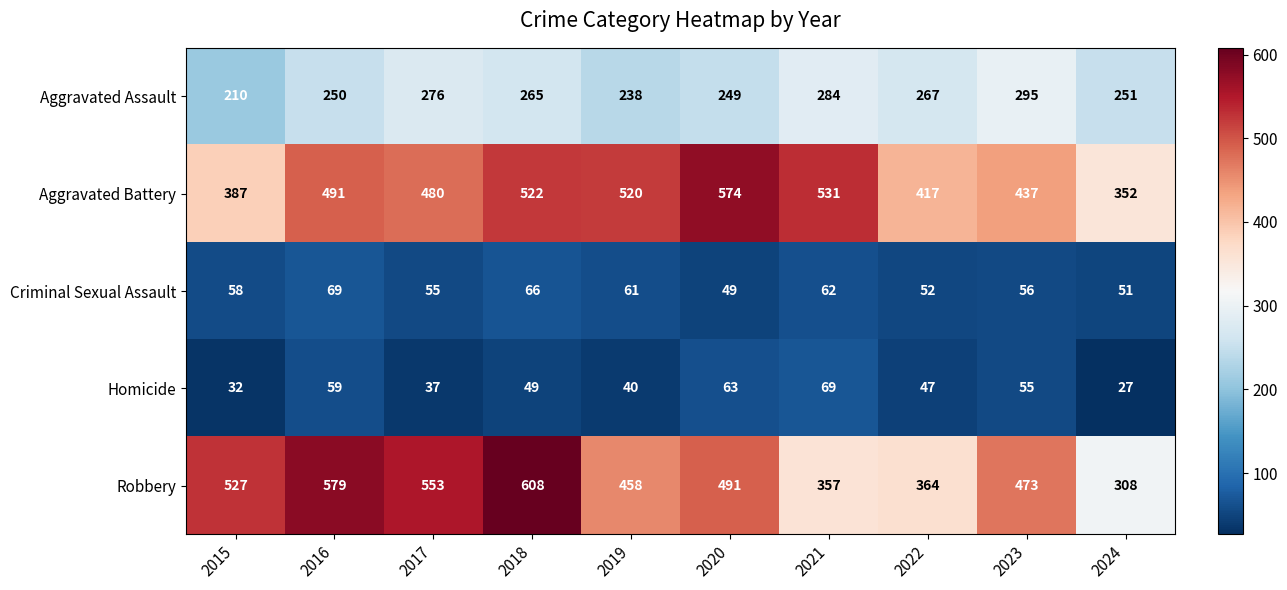

How many distinct data groups are displayed?

5